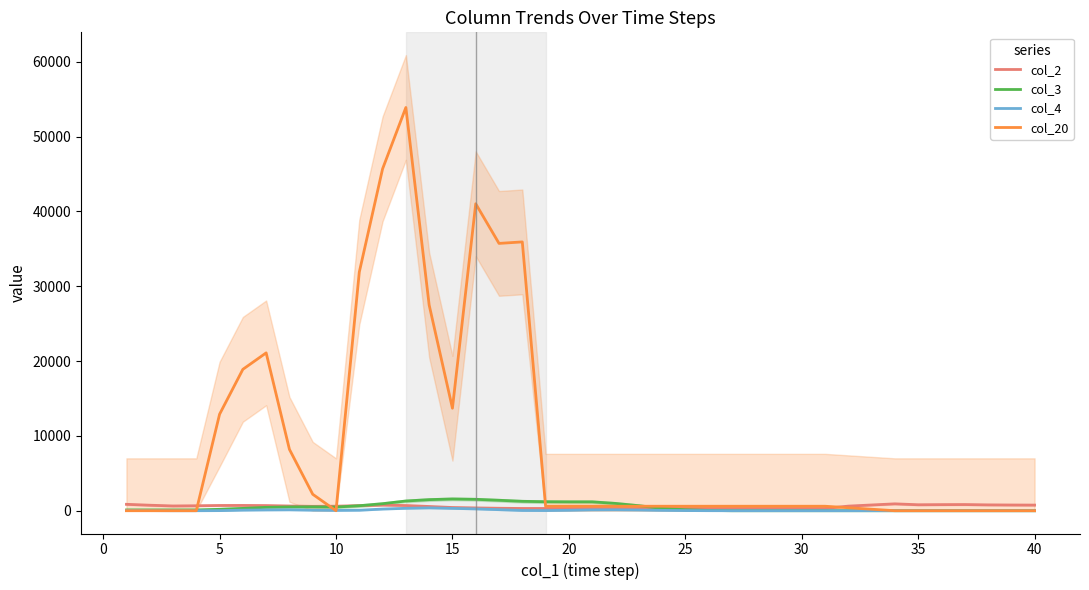

Reading left to right, what are all the values shown in this chart?

col_2: 856.7	736.3	635.7	662.7	701.0	707.7	689.7	632.7	584.7	606.0	682.7	750.3	695.0	564.7	430.0	376.3	330.0	300.0	300.0	300.0	300.0	300.0	300.0	300.0	300.0	300.0	300.0	300.0	300.0	300.0	300.0	616.0	767.3	919.0	797.3	814.3	824.7	781.7	764.0	752.7
col_3: 100.0	100.0	100.0	100.0	186.0	312.0	452.7	507.3	522.0	488.7	668.0	939.3	1298.7	1482.0	1573.3	1524.0	1398.0	1257.3	1202.7	1188.0	1188.0	975.3	670.7	311.3	128.0	36.7	0.0	0.0	0.0	0.0	0.0	0.0	0.0	0.0	0.0	0.0	0.0	0.0	0.0	0.0
col_4: 32.0	16.0	0.0	0.0	14.3	77.7	105.7	121.0	72.3	44.3	66.3	224.3	323.3	381.3	316.0	244.3	141.7	34.3	22.7	57.3	107.7	117.7	92.0	47.7	22.0	6.0	0.0	0.0	0.0	0.0	0.0	0.0	0.0	0.0	0.0	0.0	0.0	0.0	0.0	0.0
col_20: 0.0	0.0	0.0	0.0	12900.0	18900.0	21100.0	8200.0	2200.0	0.0	31900.0	45700.0	53900.0	27500.0	13700.0	41033.3	35733.3	35933.3	600.0	600.0	600.0	600.0	600.0	600.0	600.0	600.0	600.0	600.0	600.0	600.0	600.0	400.0	200.0	0.0	0.0	0.0	0.0	0.0	0.0	0.0